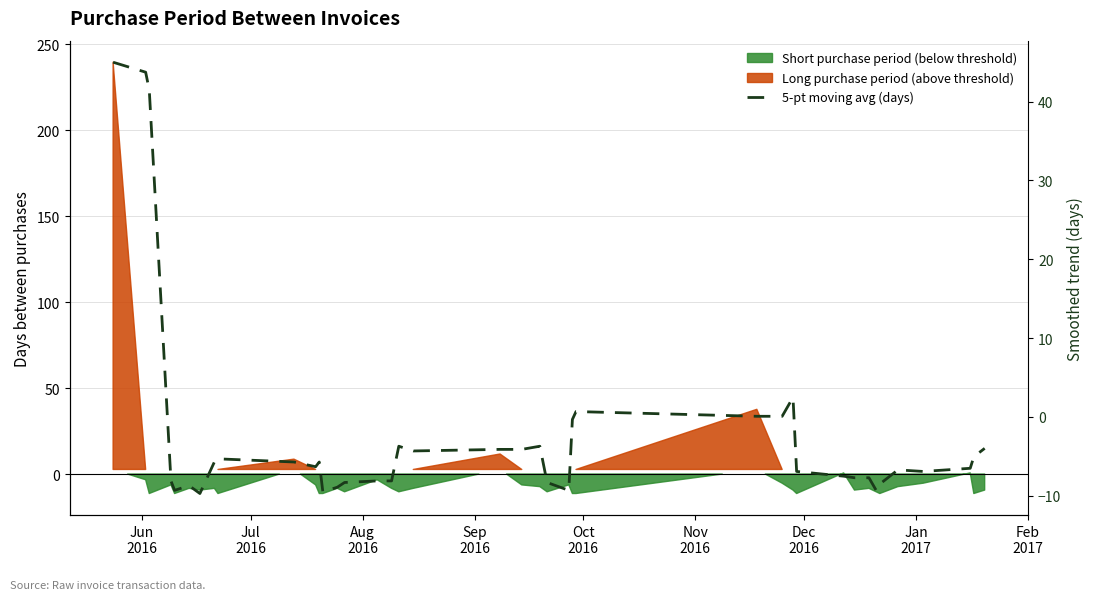

Where does the data first go above -6?

Jun
2016